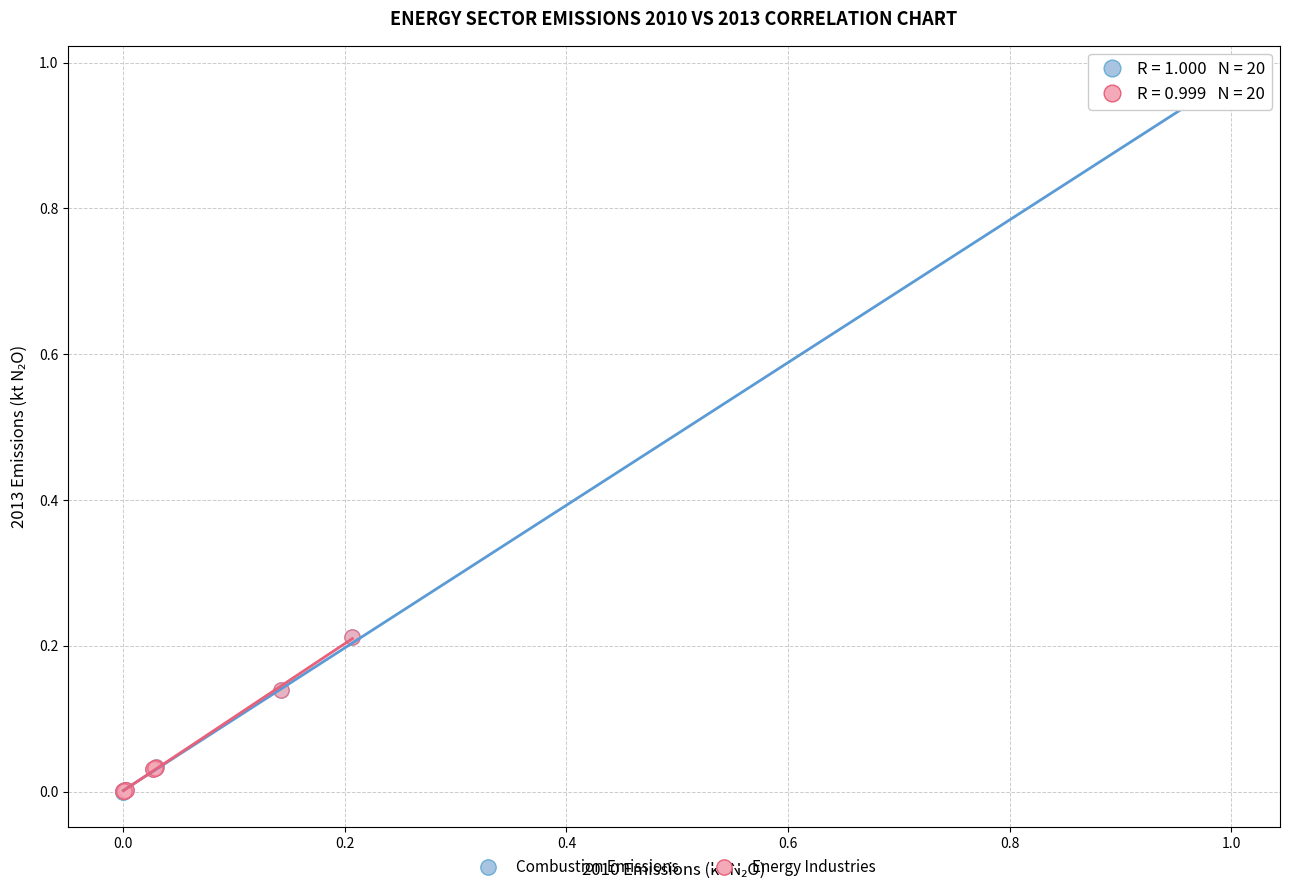

Which series has the largest Y range (max minus min)?

Combustion Emissions